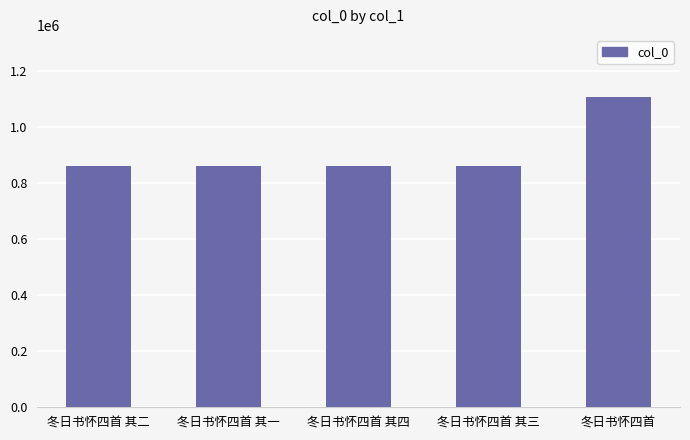

What is the difference between the second highest and second lowest values?

2